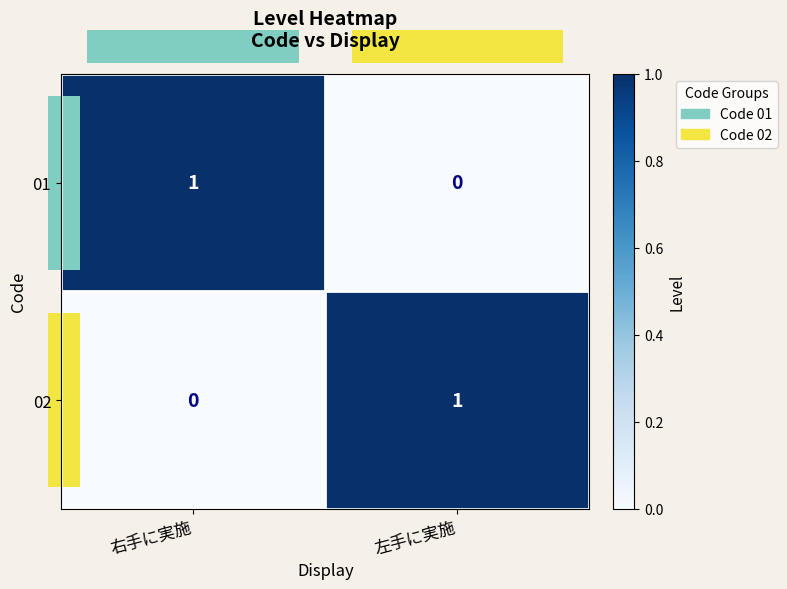

Where is 01 nearest to the value 0?

左手に実施